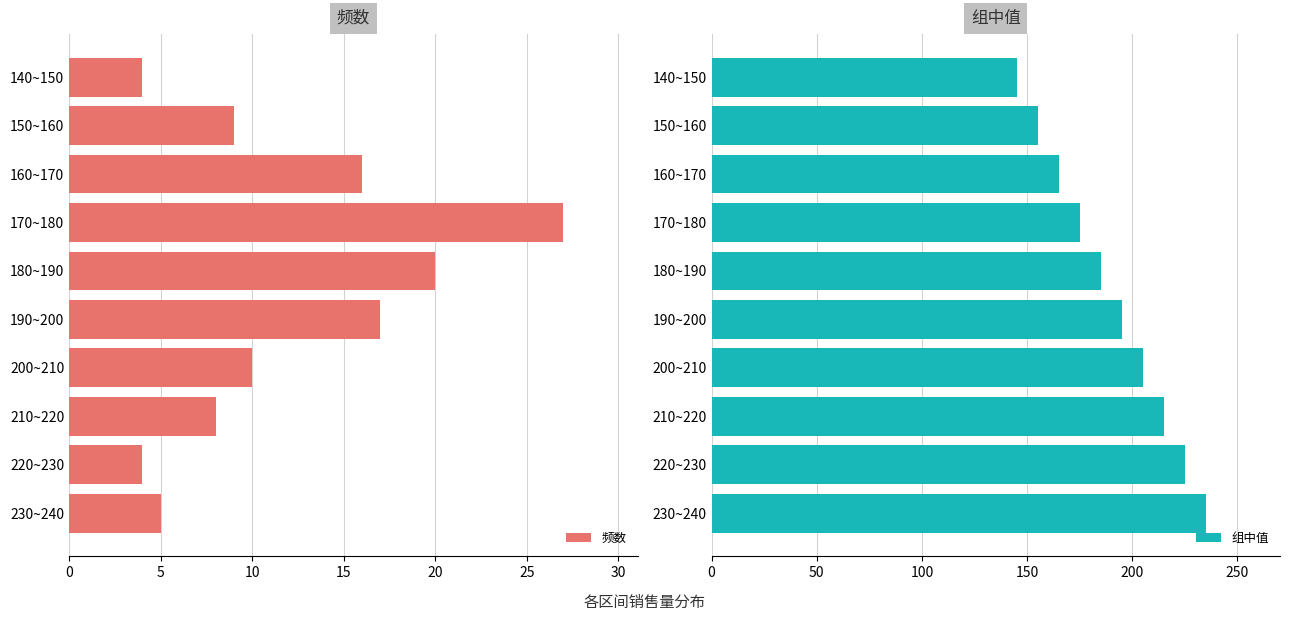

Is it true that 频数 equals 8 at 210~220?

True